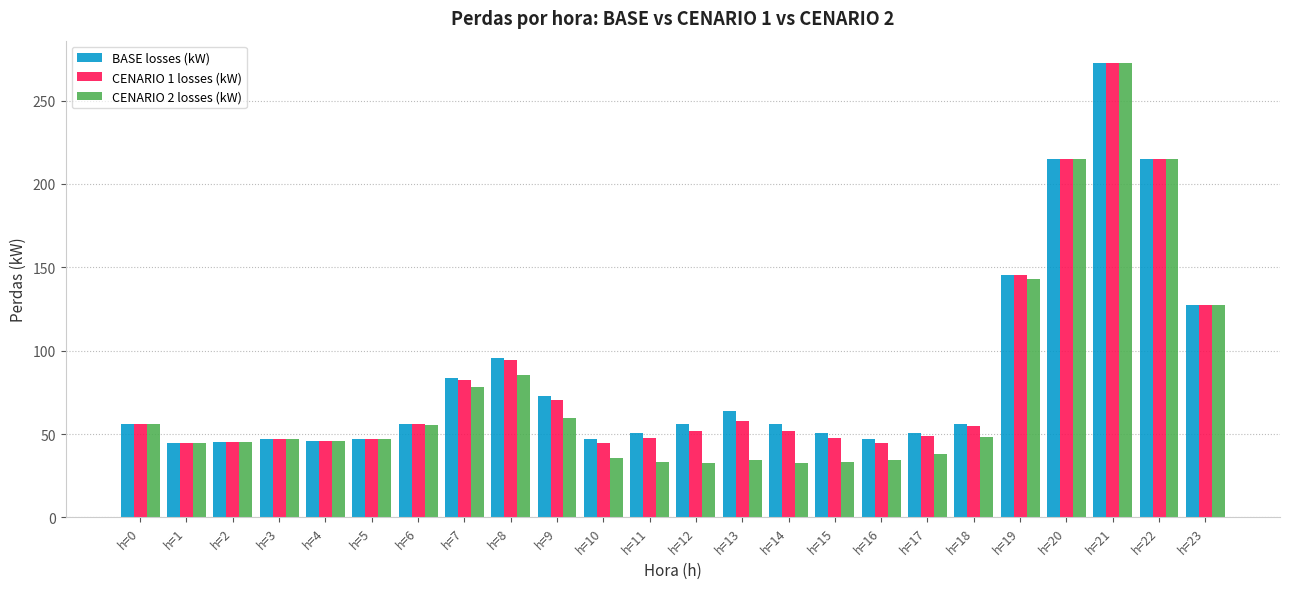

At which category is the sum across all series the highest?

h=21